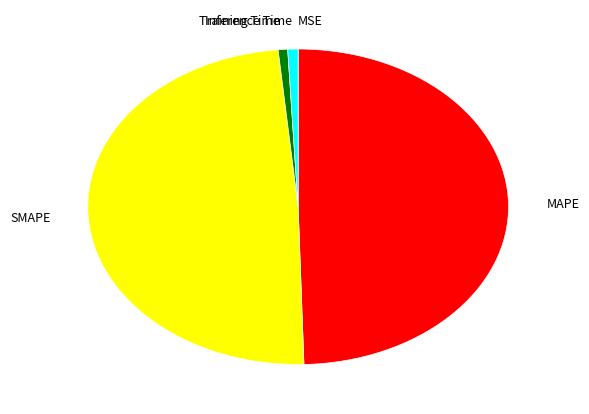

Do Inference Time and Training Time together represent more than half of the pie?

No